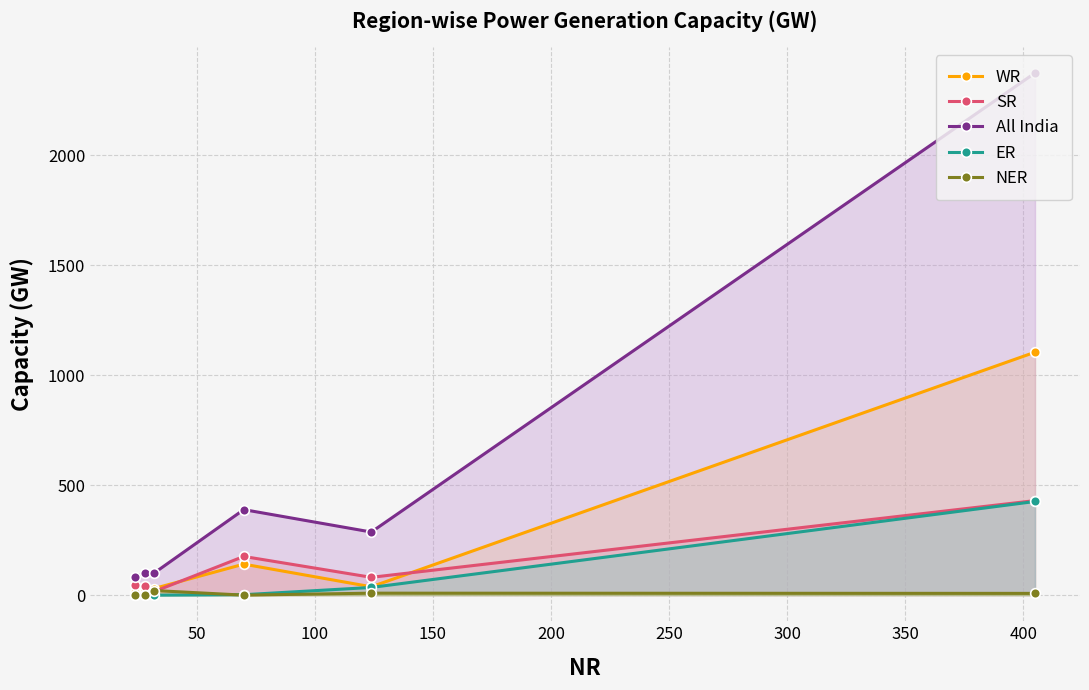

Which series has the largest total across all categories?

All India